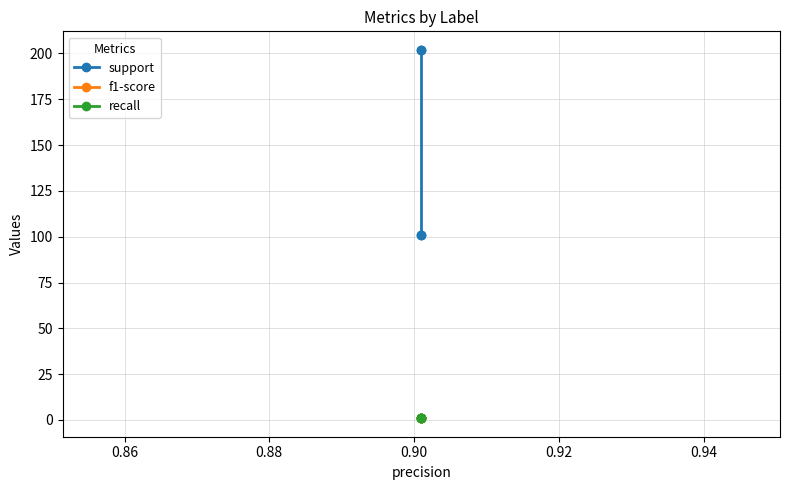

At how many categories does at least one series exceed 88?

4